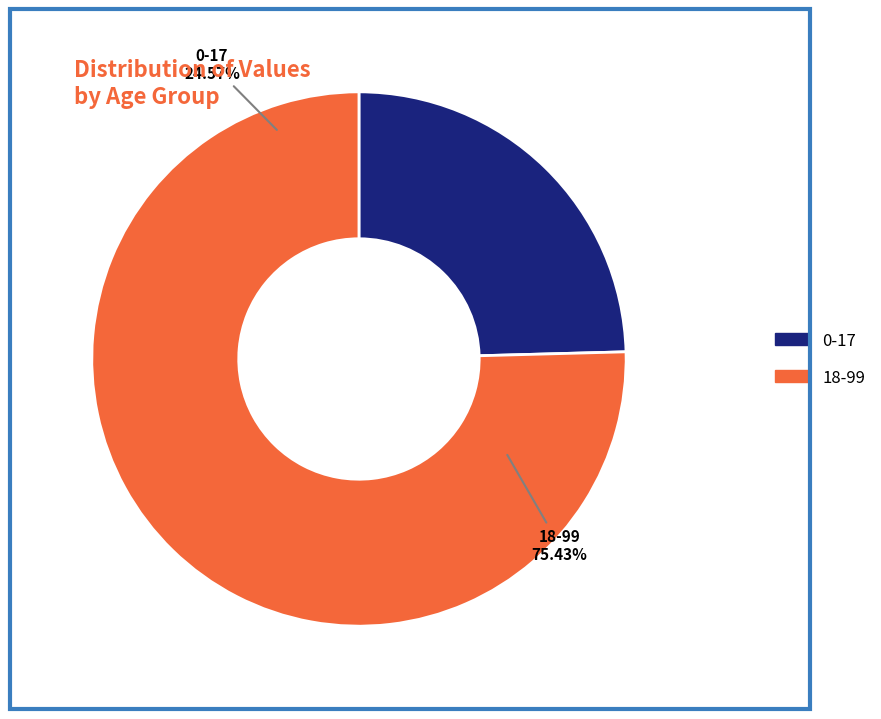

To the nearest percent, what percentage of the pie is 0-17?

25%